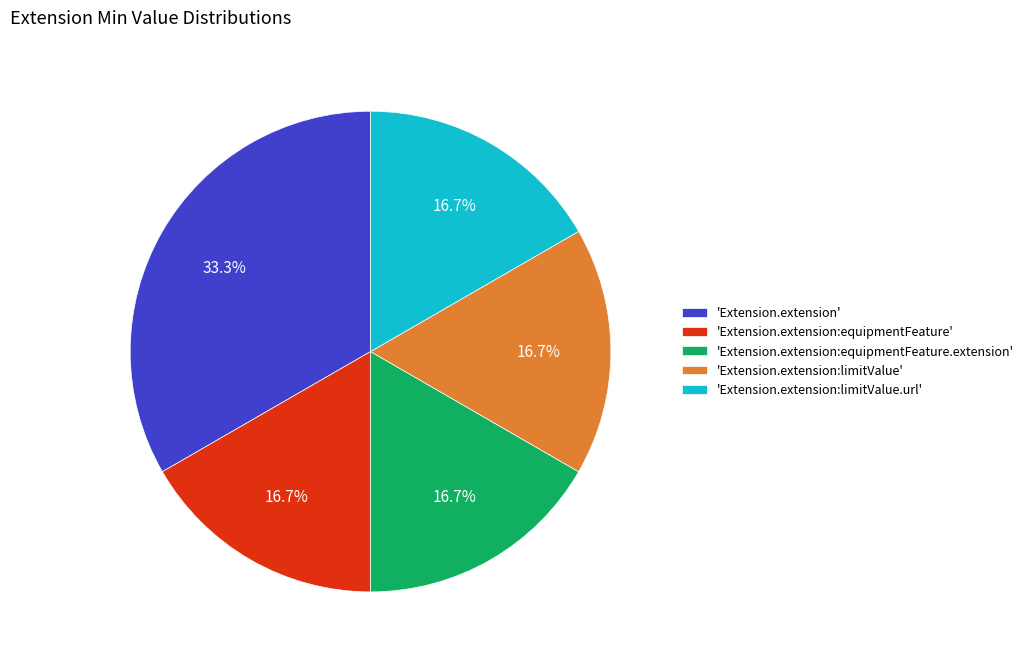

What percentage is NOT represented by 'Extension.extension:equipmentFeature.extension'?

83.3%